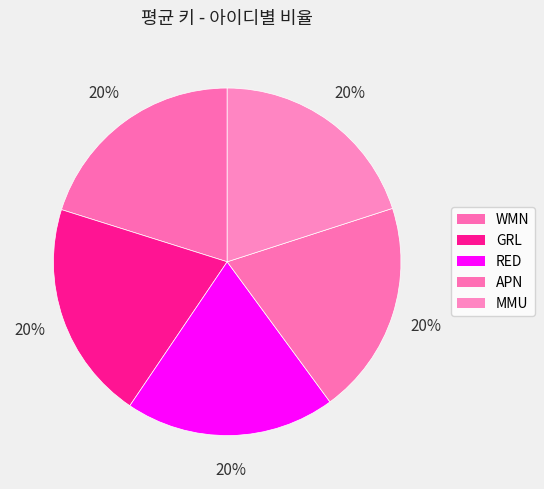

To the nearest percent, what percentage of the pie is MMU?

20%